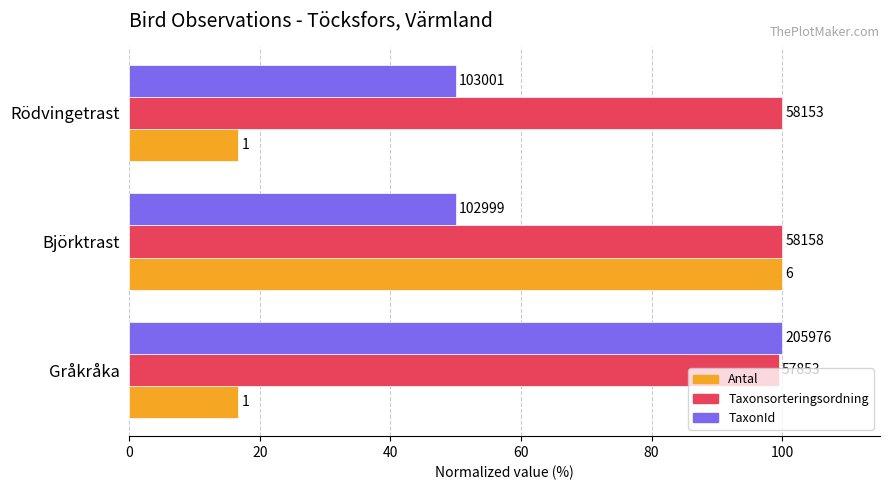

List the series in order of their overall mean, highest first.

Taxonsorteringsordning, TaxonId, Antal